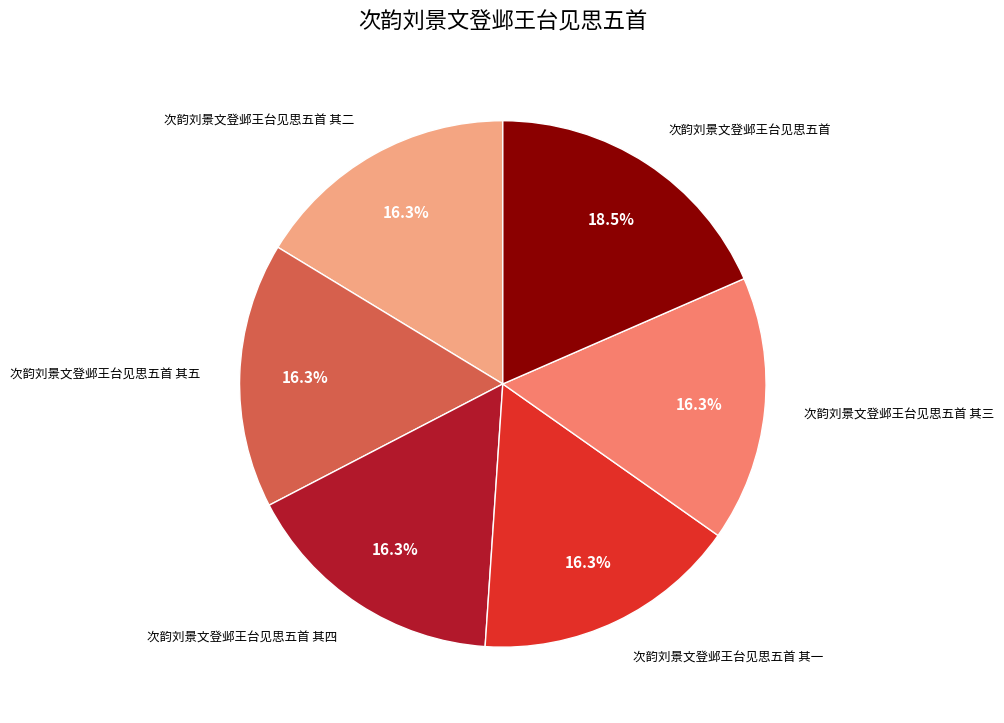

Does any single category account for the majority?

No